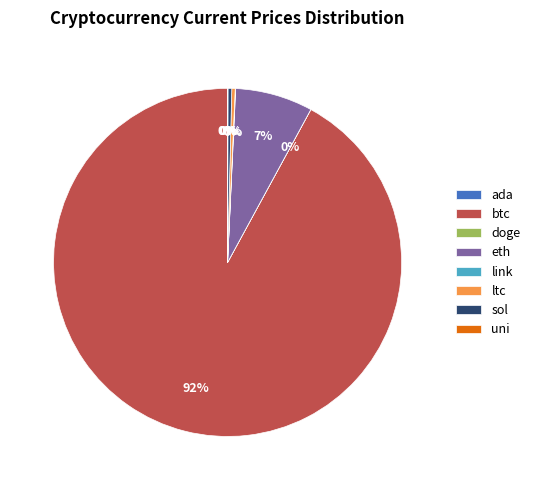

The ltc slice represents 0% of the pie. True or false?

True